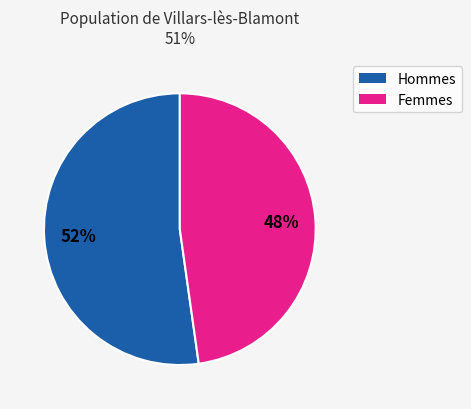

Is there a majority slice in this chart?

Yes